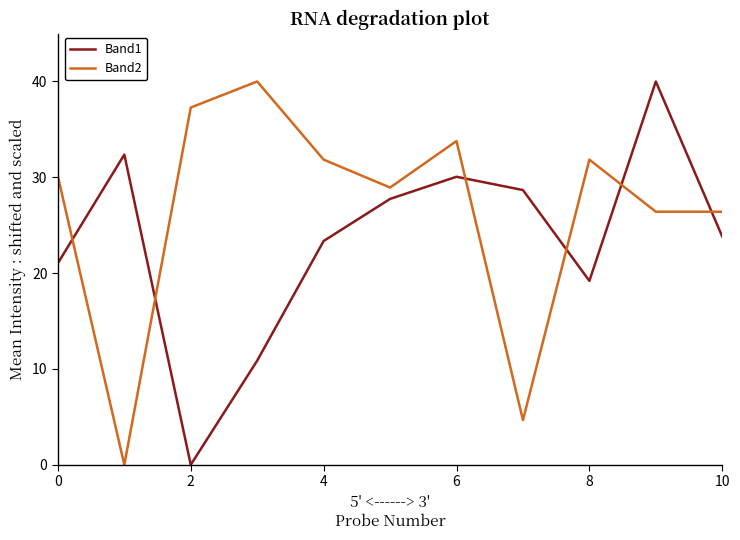

How many positive values does the Band2 series have?

10